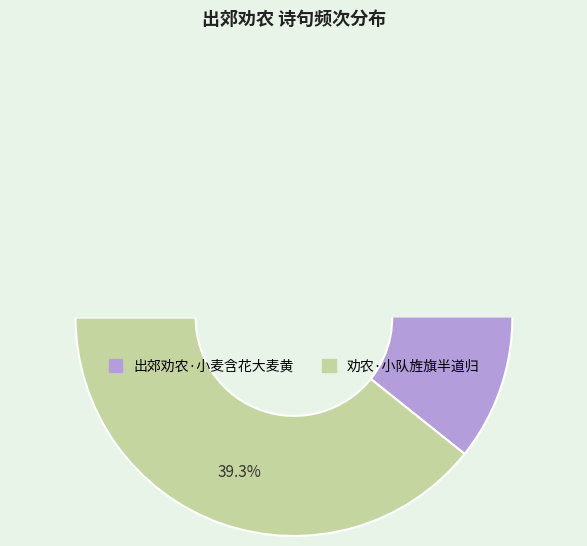

To the nearest percent, what is the difference between the largest and smallest slice percentages?

21%